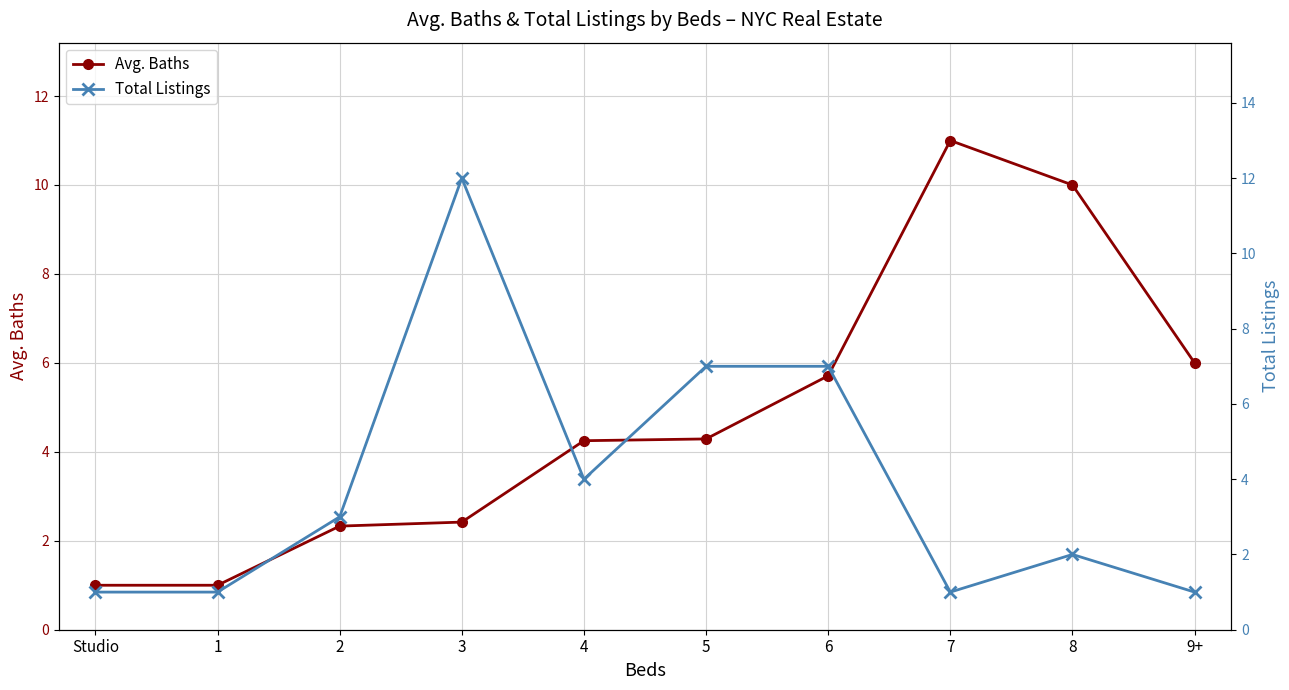

What is the sum of the Total Listings values at 5 and 1?

8.0